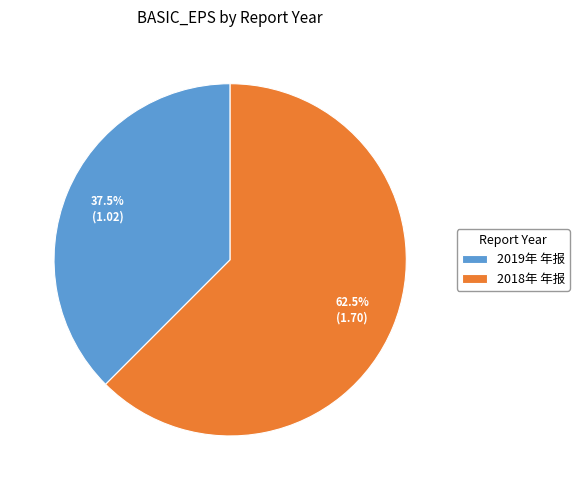

Rank the categories by value from lowest to highest.

2019年 年报, 2018年 年报